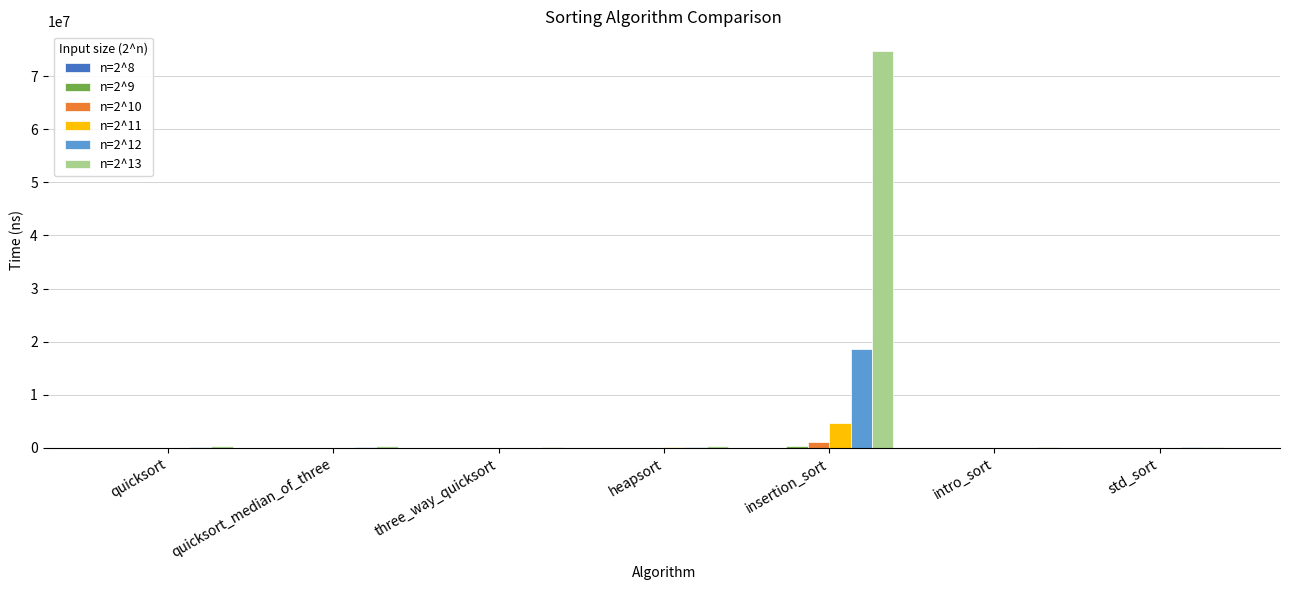

What is the greatest value displayed?

74689470